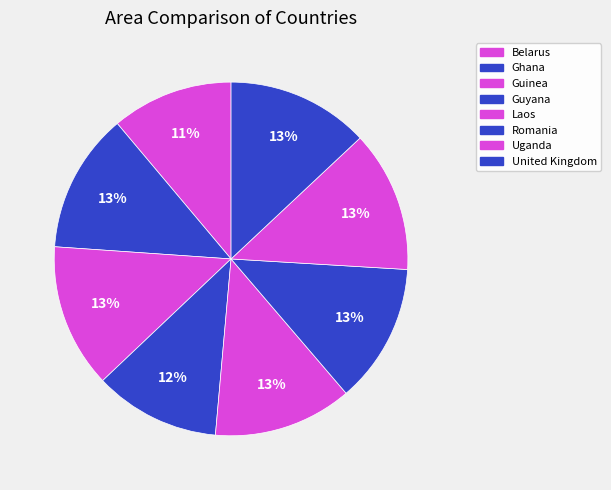

How many segments does this pie chart have?

8